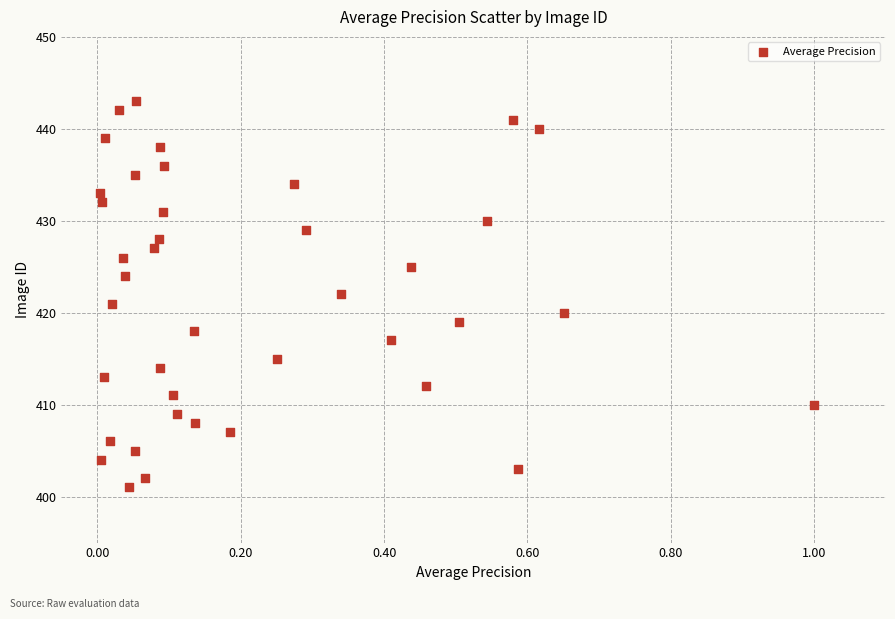

What is the range of Y values (max minus min)?

42